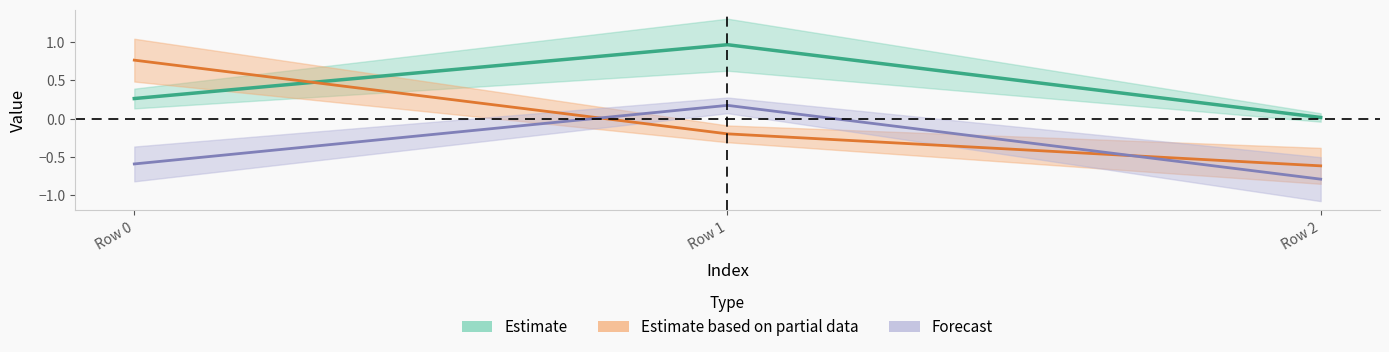

Read the col_1 value at Row 1.

-0.2